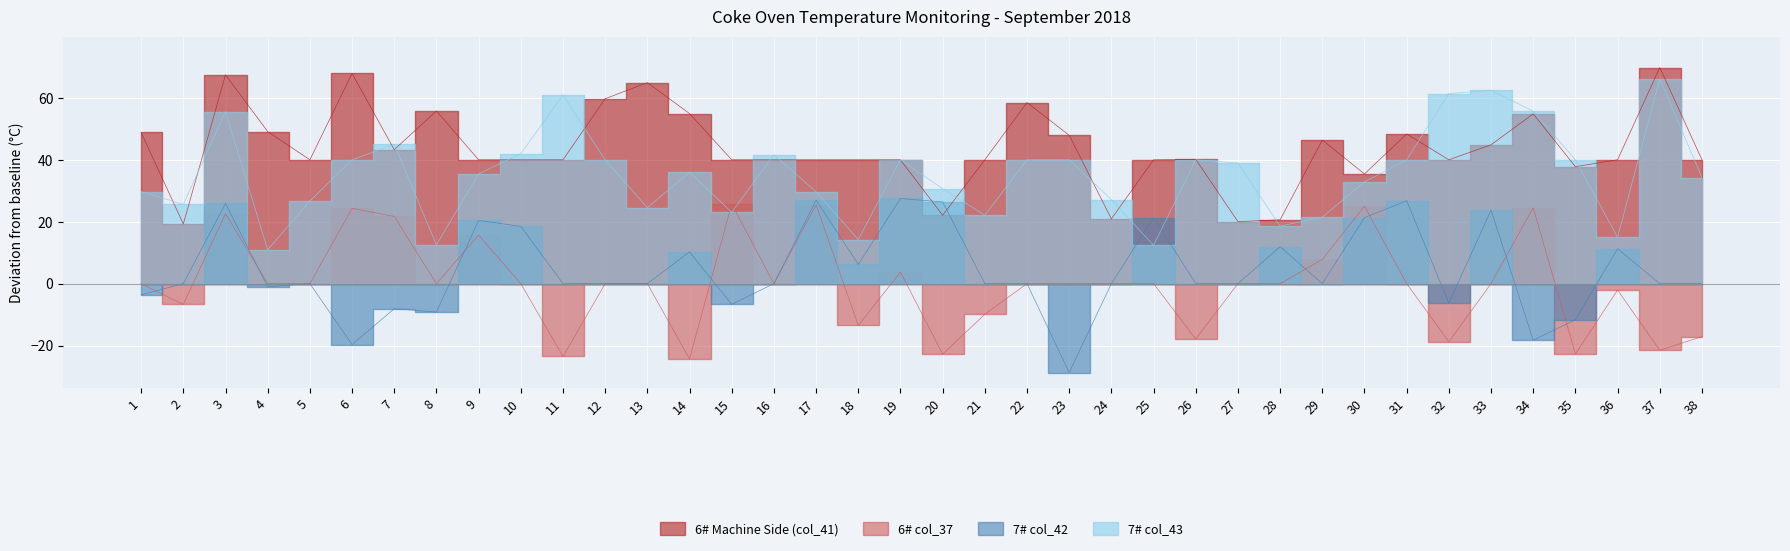

Is it true that 7# col_42 equals -1.0 at 4?

True